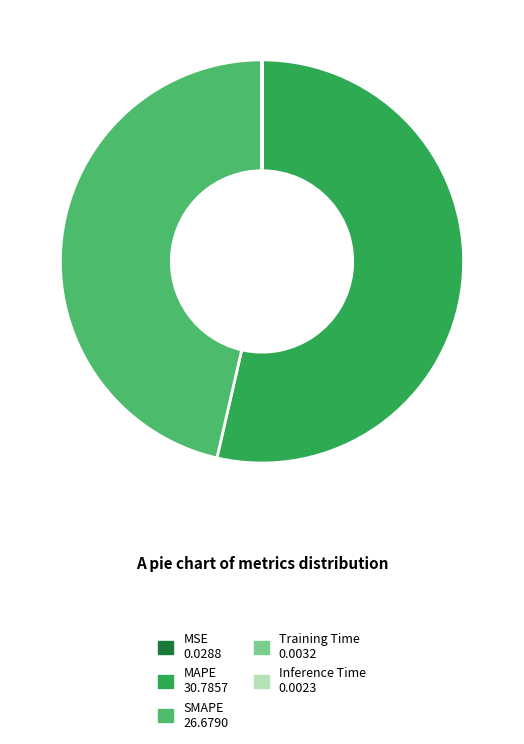

Is it true that MAPE is 54% of the pie?

True